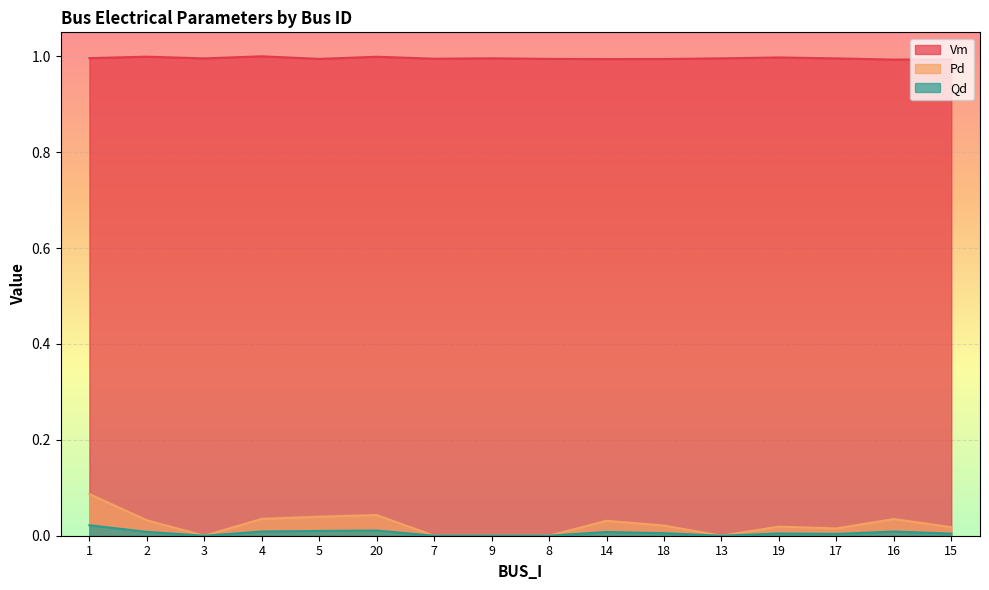

True or false: Qd and Vm intersect in this chart.

False